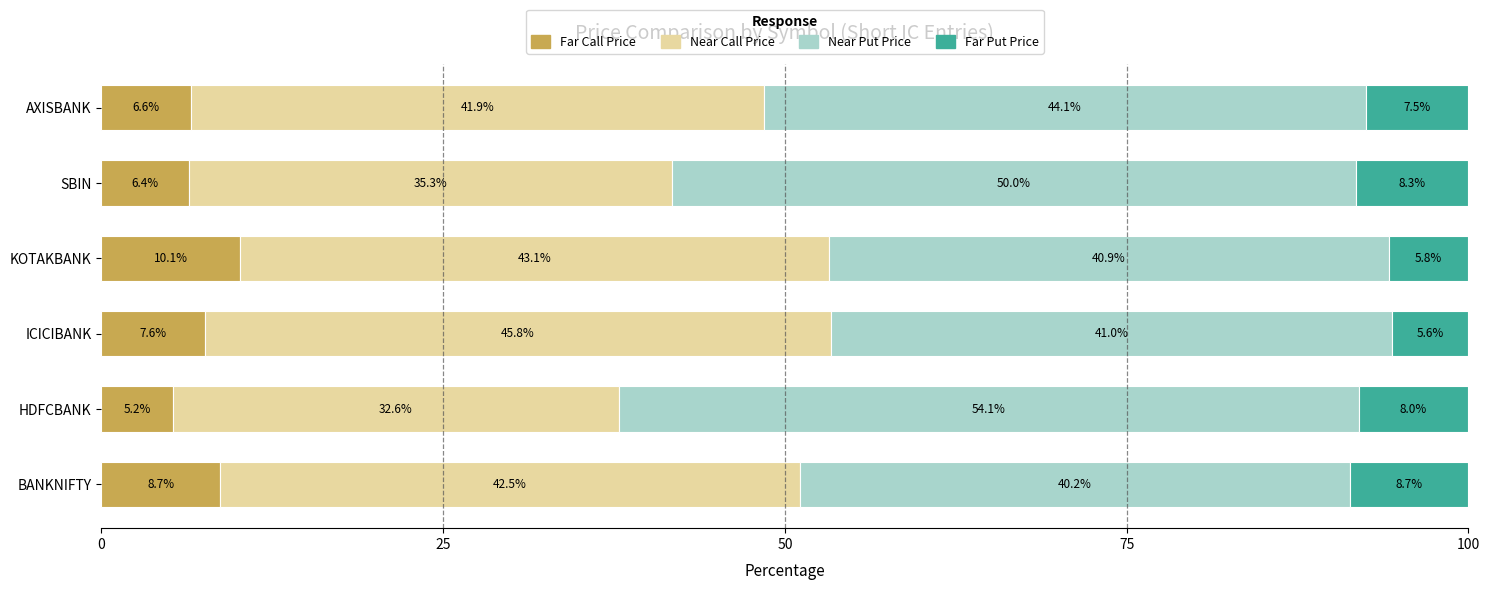

What is the total value across all series at ICICIBANK?

100.0